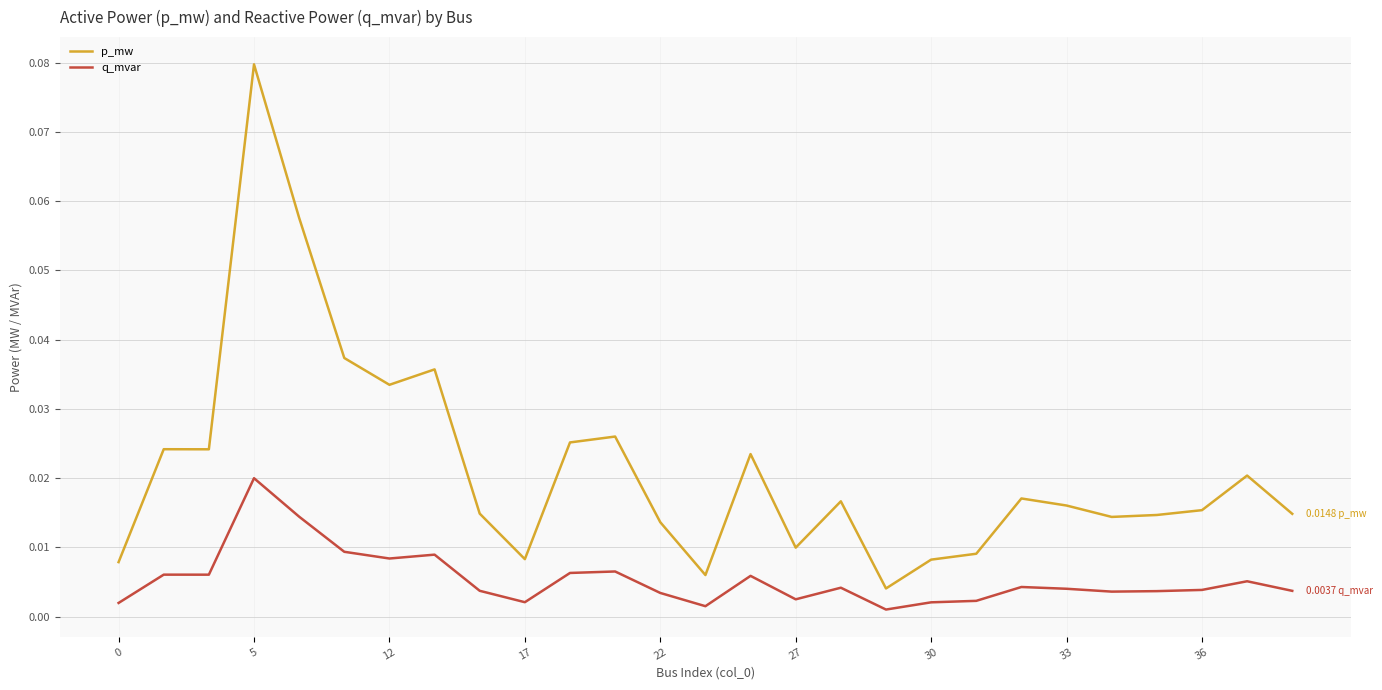

Which series has the widest spread of values?

p_mw